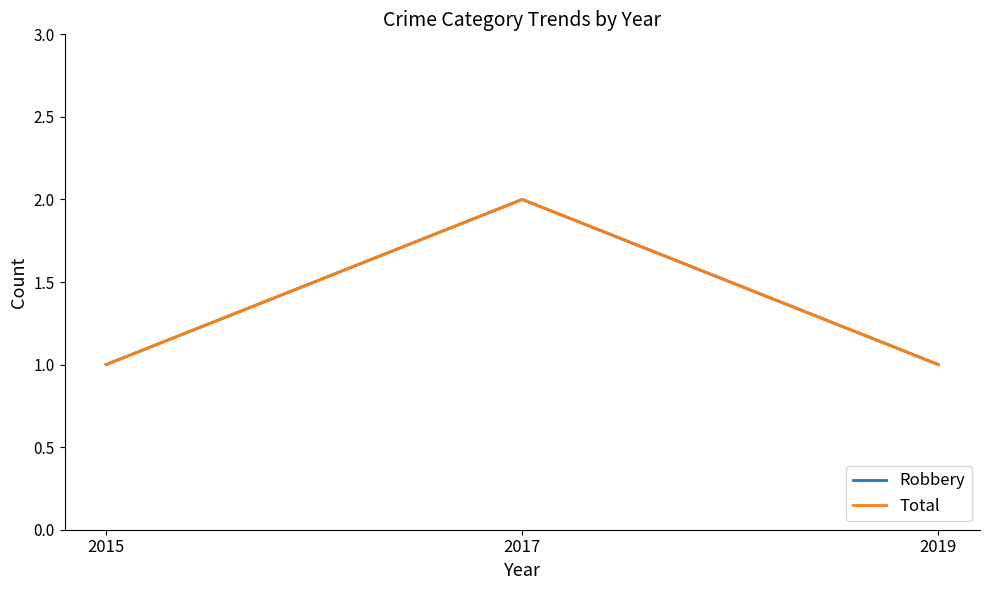

Does the chart have visible grid lines?

No